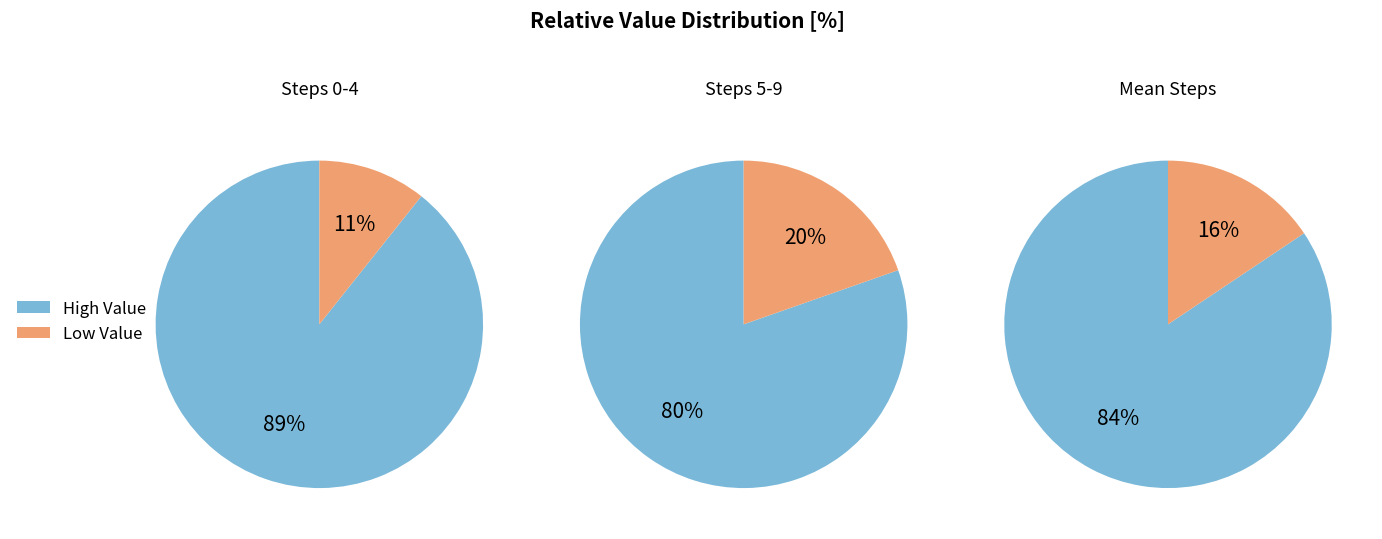

True or false: 1 accounts for 1% of the total.

False